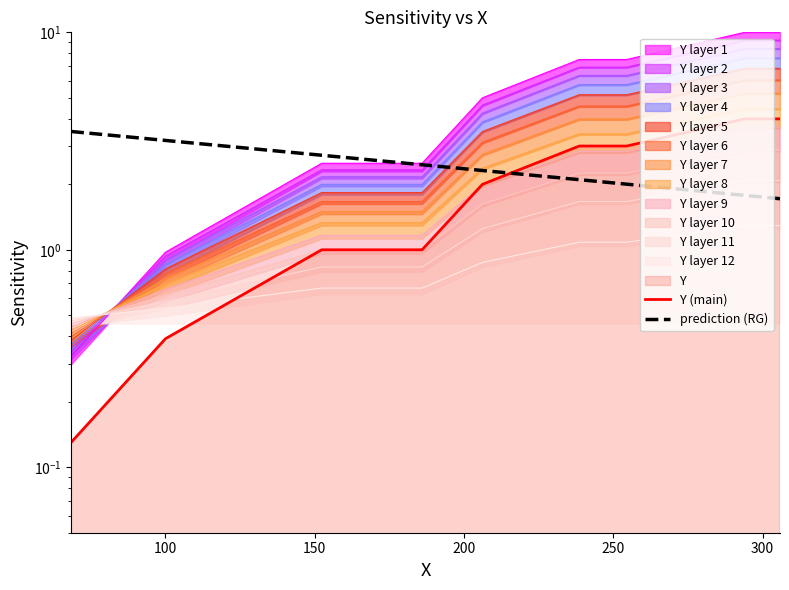

Reading left to right, list all the values displayed in this chart.

0.3	0.9	2.3	2.3	4.6	6.9	6.9	6.9	9.2	9.2